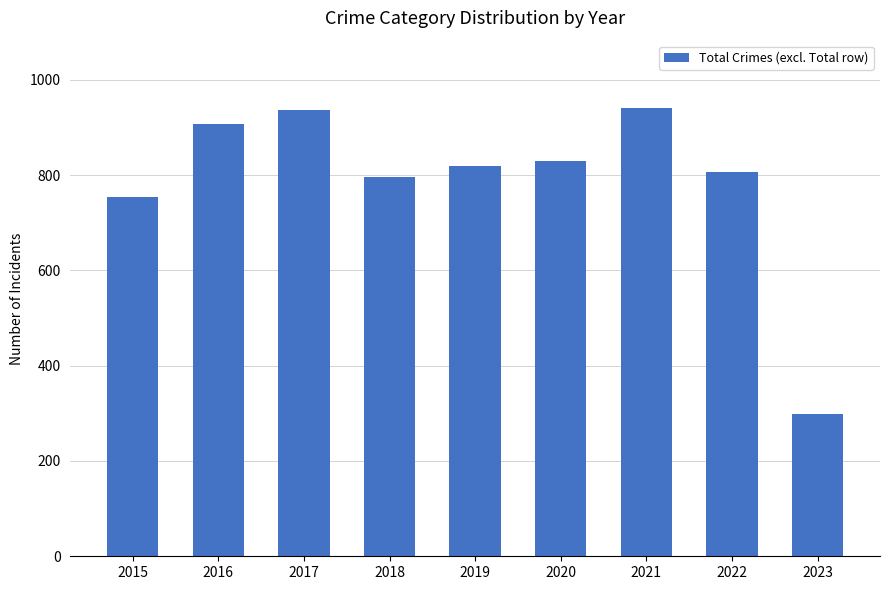

What is the difference between the second highest and minimum values?

638